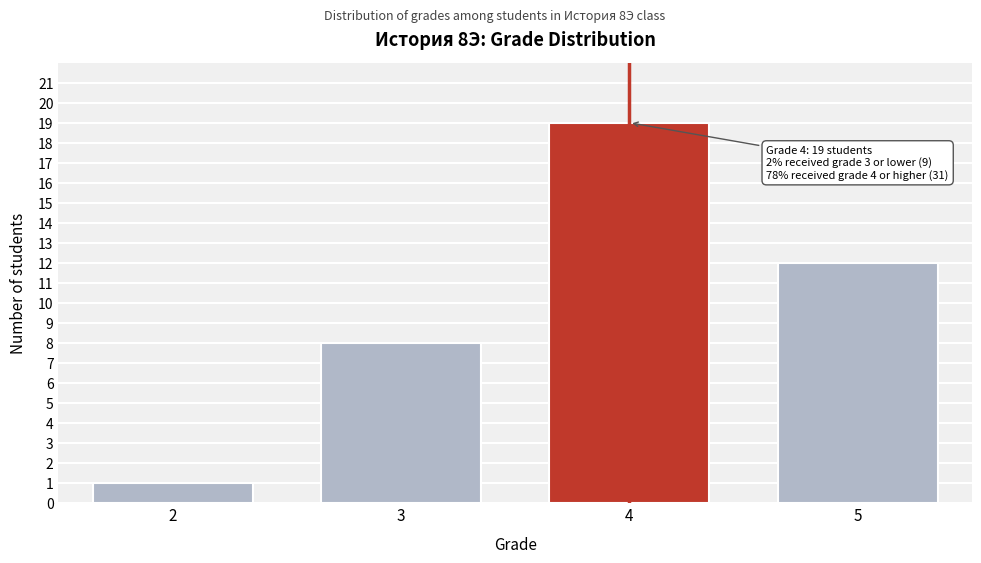

Reading left to right, what are all the values shown in this chart?

1	8	19	12